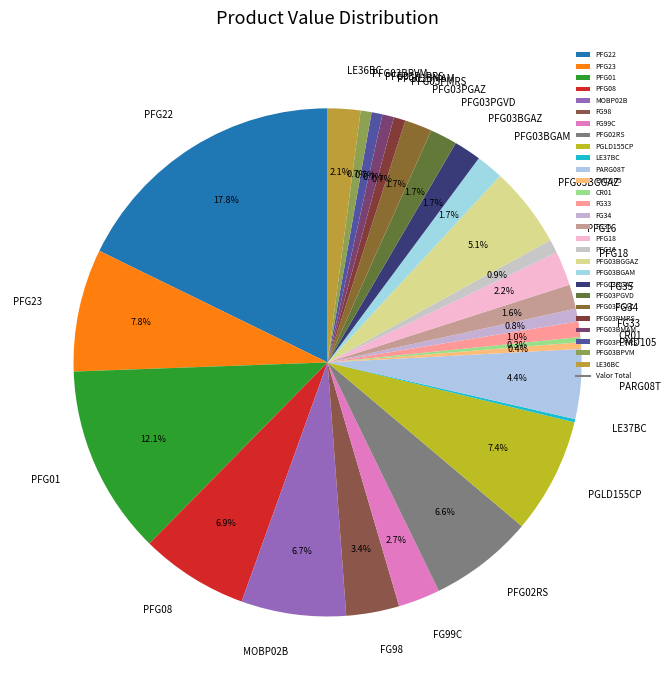

Is it true that FG99C is 3% of the pie?

True